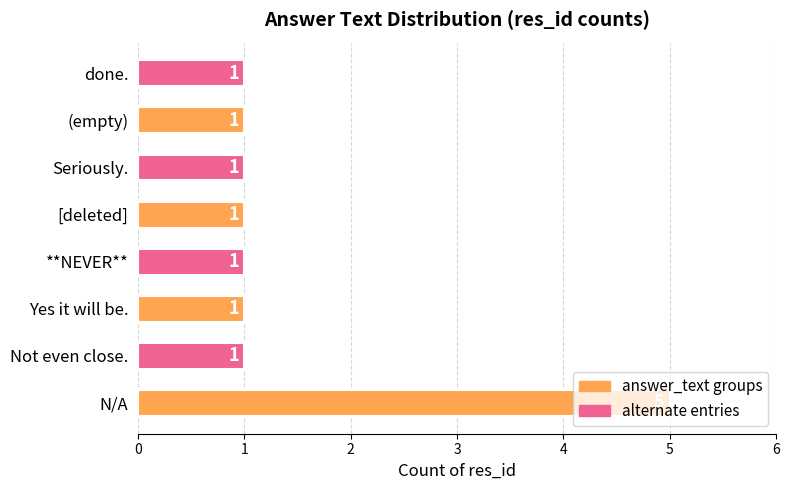

How many series are shown in this chart?

1